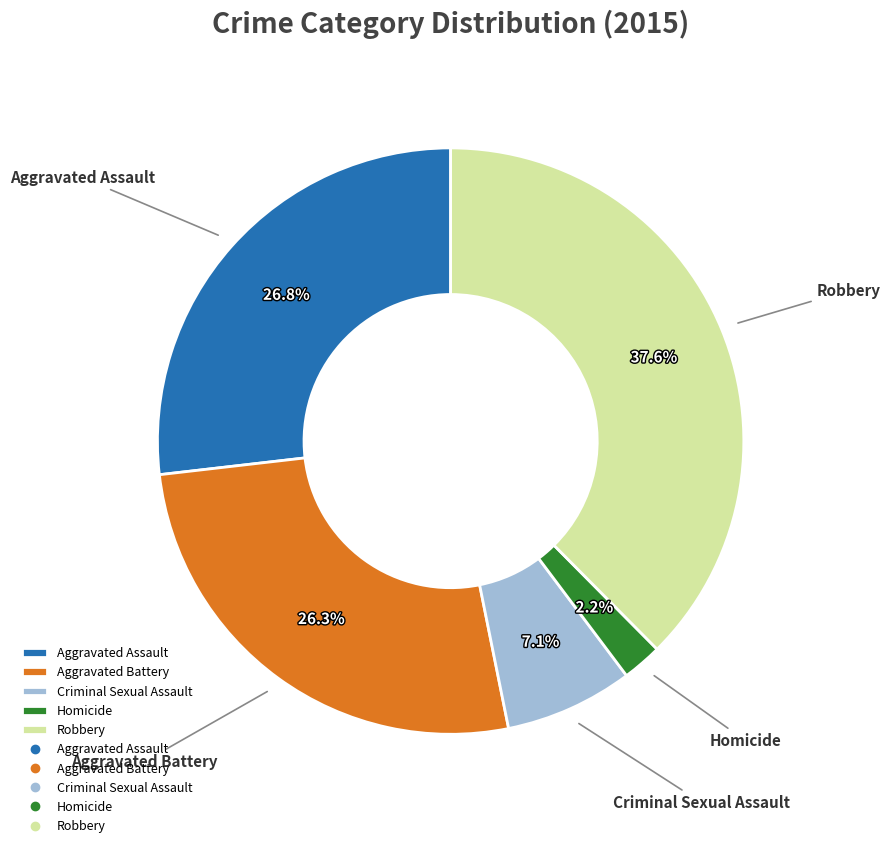

Which slice is the largest?

Robbery